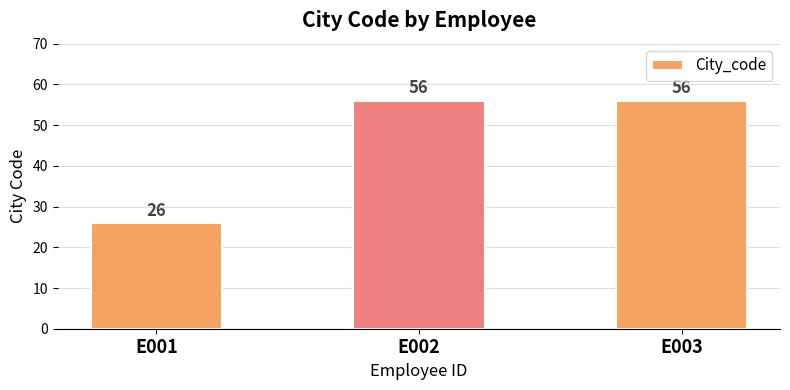

The value at E003 is 56. True or false?

True